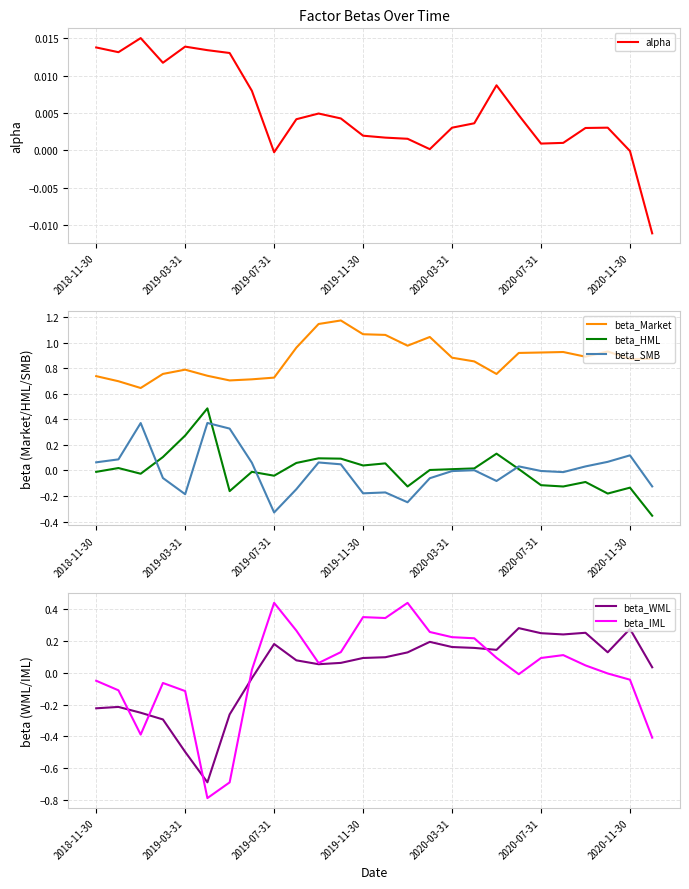

True or false: beta_Market and beta_SMB cross at least once.

False